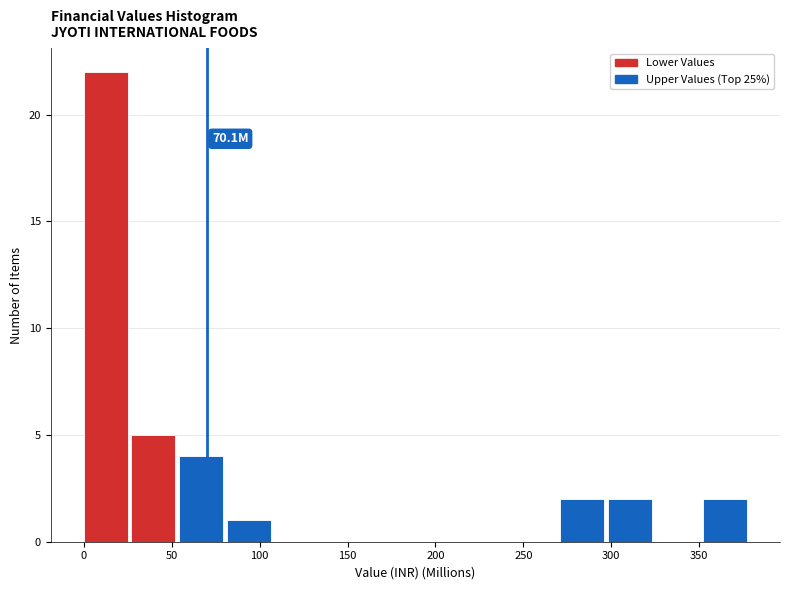

Which range on the x-axis has the tallest bar?

0 to 25